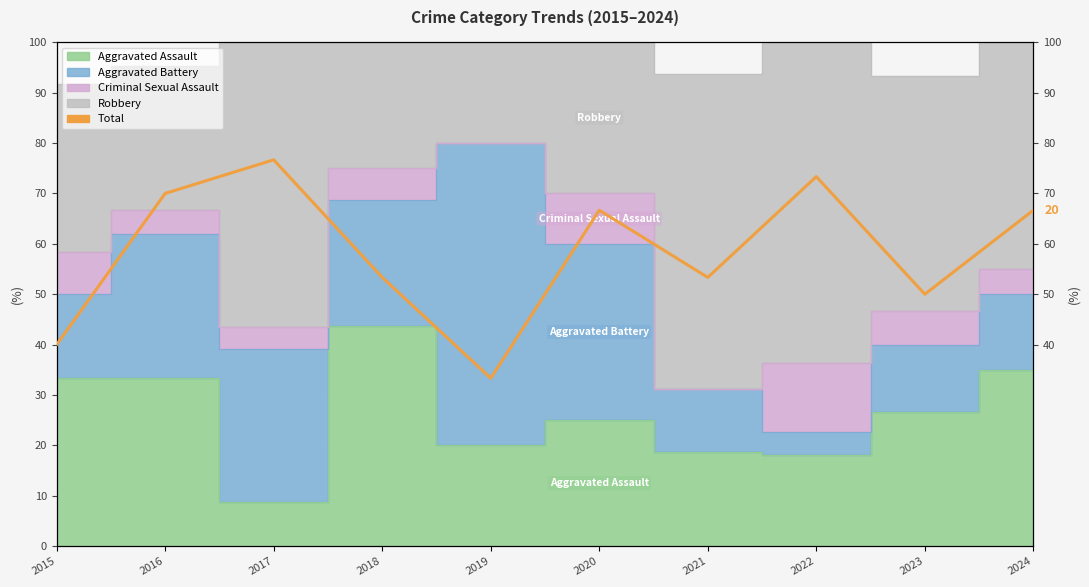

List the labels in order of value, smallest first.

2019, 2015, 2023, 2018, 2021, 2020, 2024, 2016, 2022, 2017